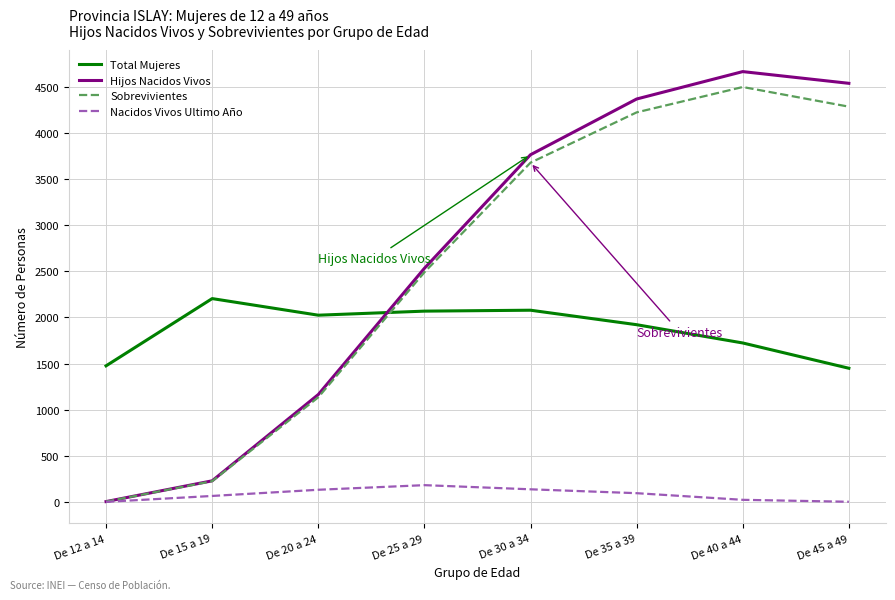

Does the chart display data point markers on the line(s)?

No